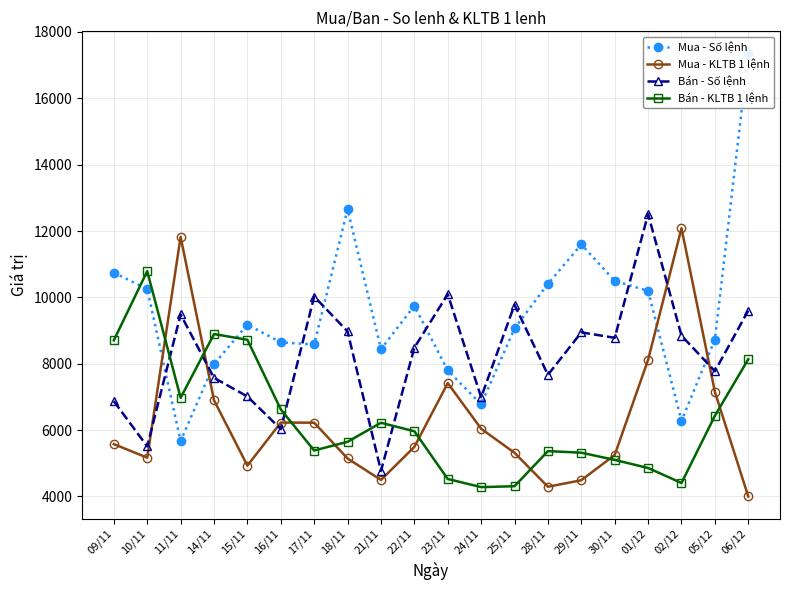

How many lines are shown in the chart?

4